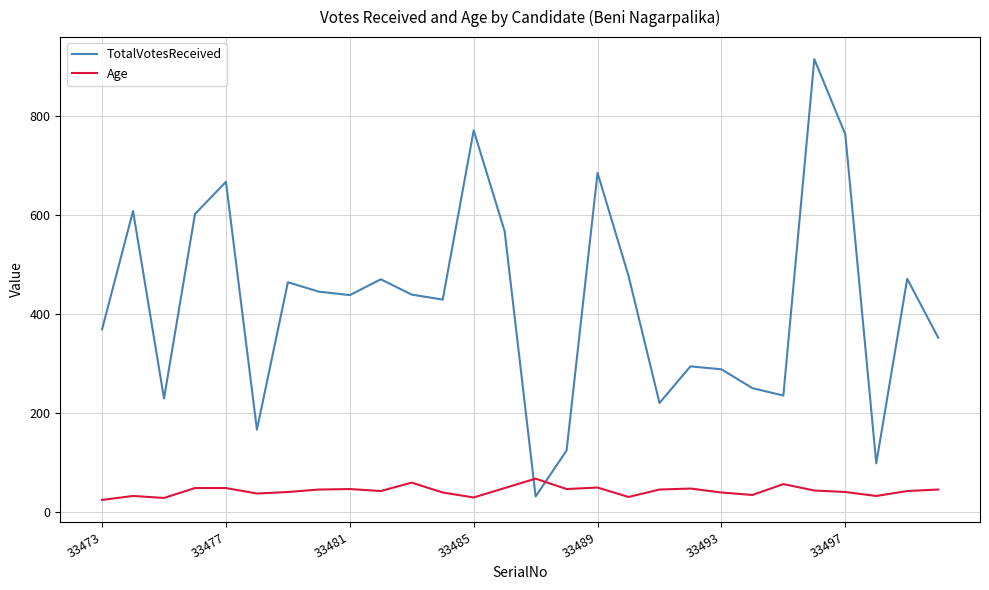

Which series has the largest range (max minus min)?

TotalVotesReceived